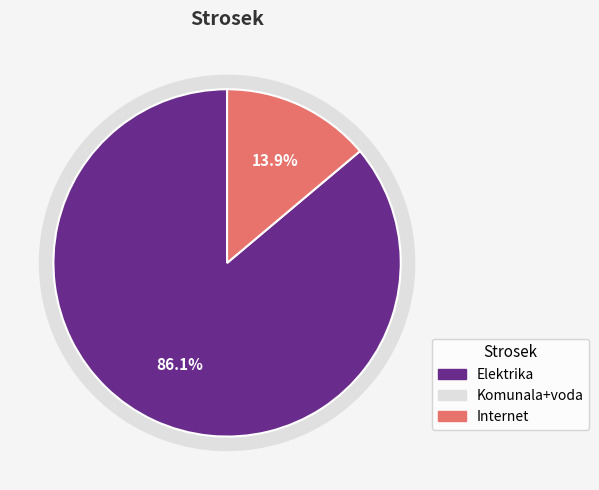

True or false: Elektrika accounts for 74% of the total.

False